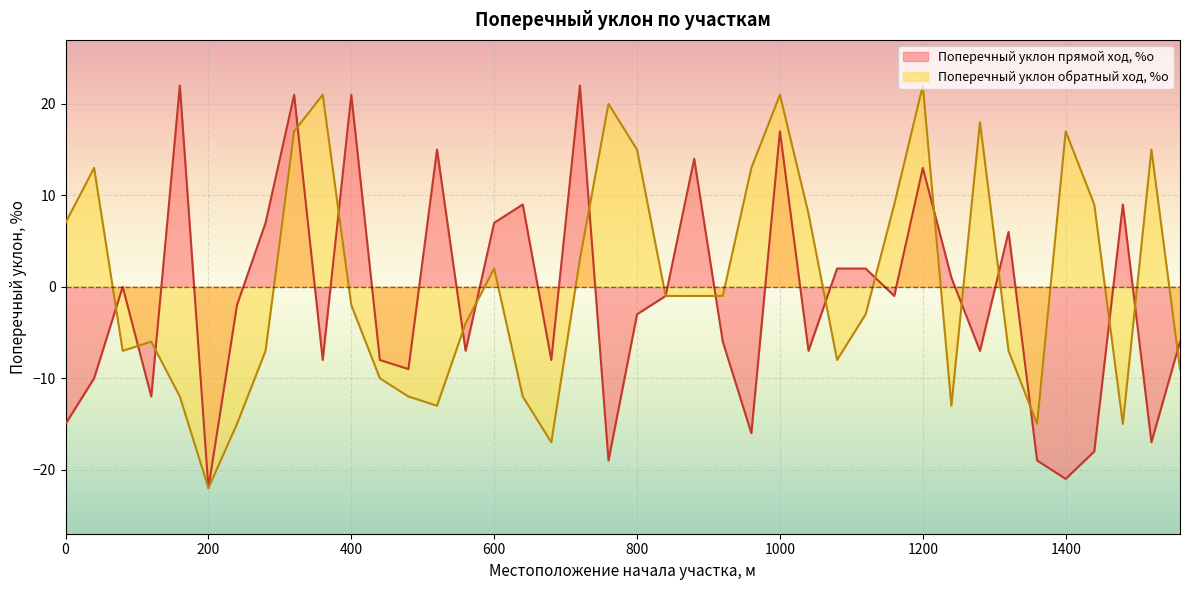

How many values in the Поперечный уклон обратный ход, %о series exceed -1?

17